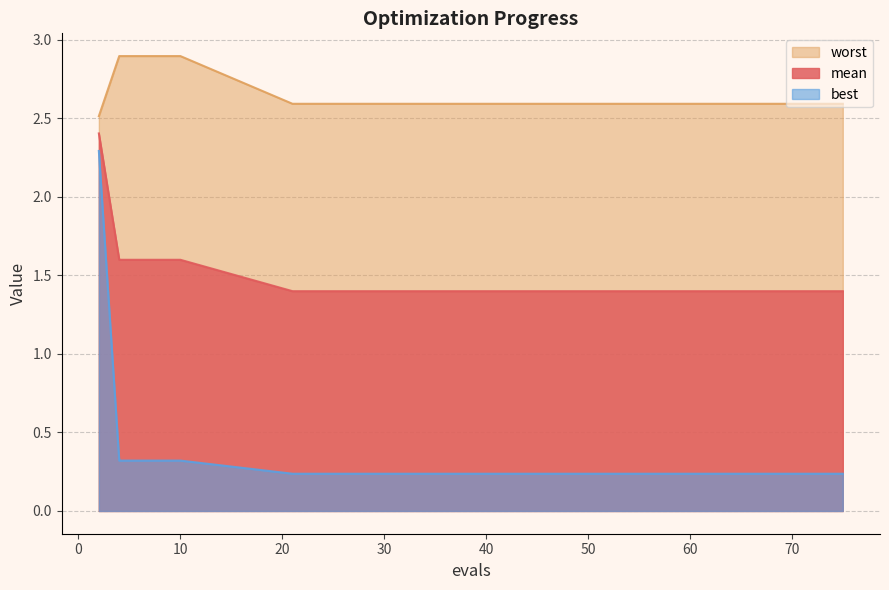

What is the average value of the mean series?

1.5